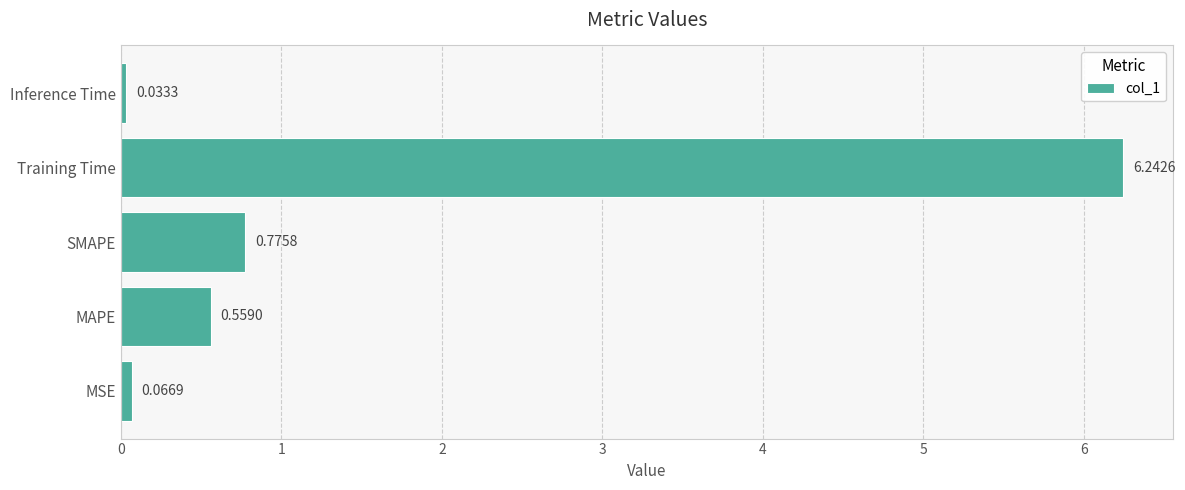

What is the average value?

1.5